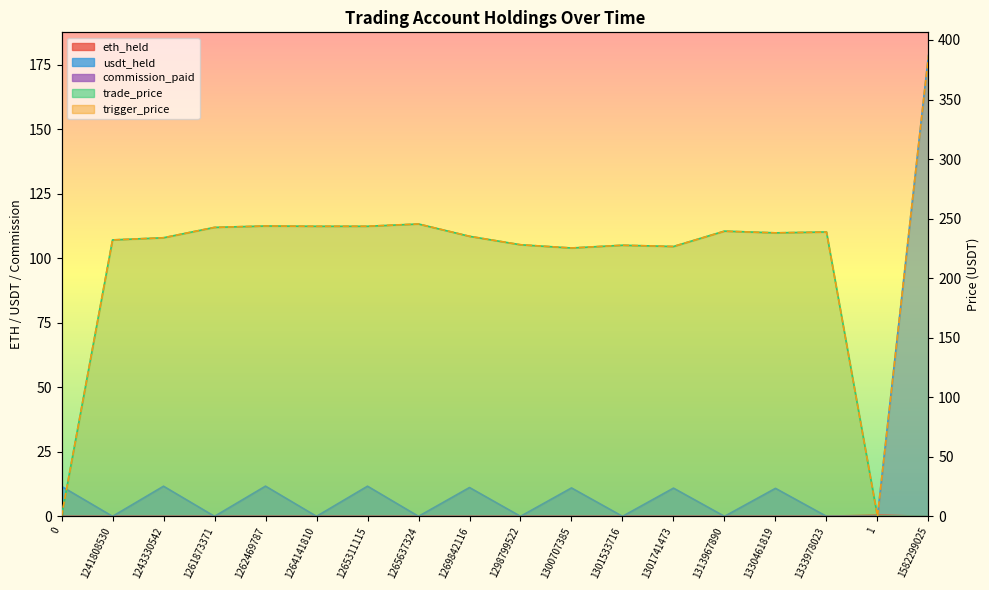

What is the total value across all series at 1330461819?

486.9